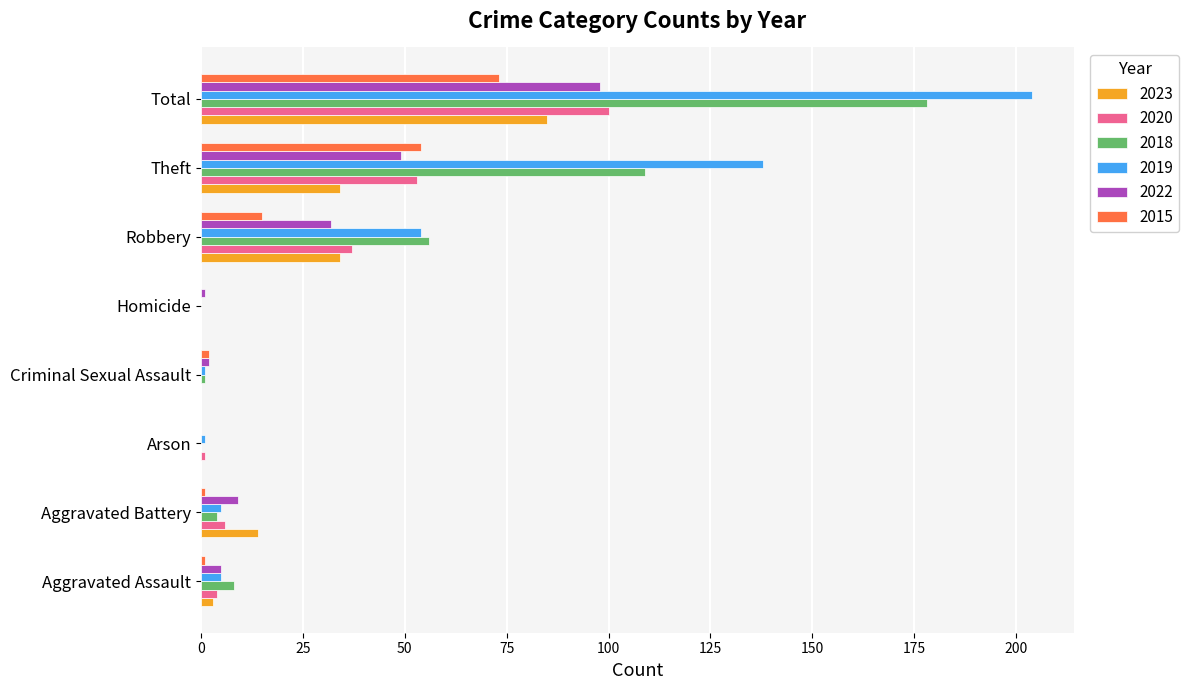

Which series has the largest range (max minus min)?

2019